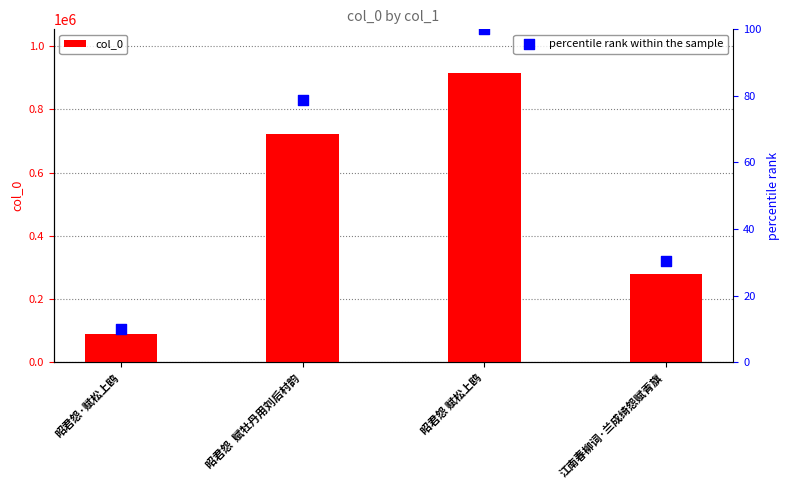

Is the value of percentile rank within the sample at 昭君怨  赋牡丹用刘后村韵 greater than the value of col_0 at 昭君怨 赋松上鸥?

No